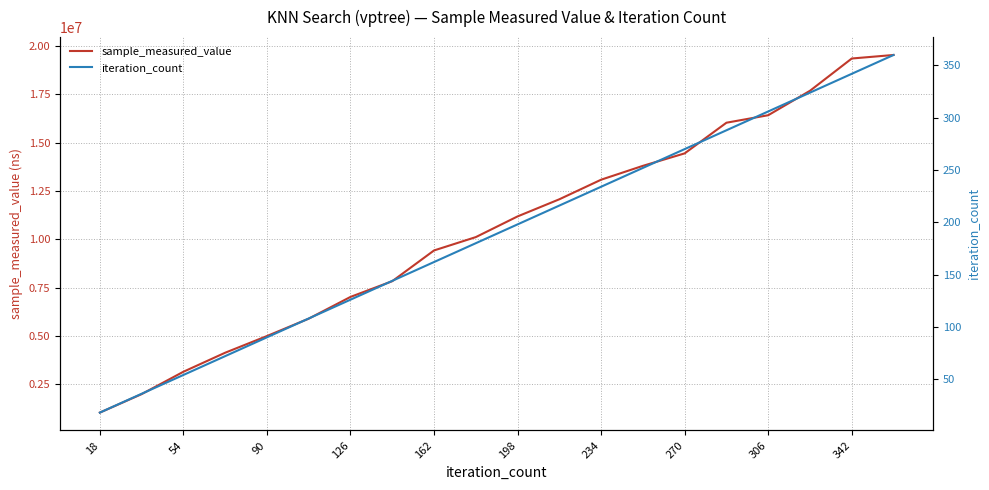

True or false: iteration_count and sample_measured_value intersect in this chart.

False